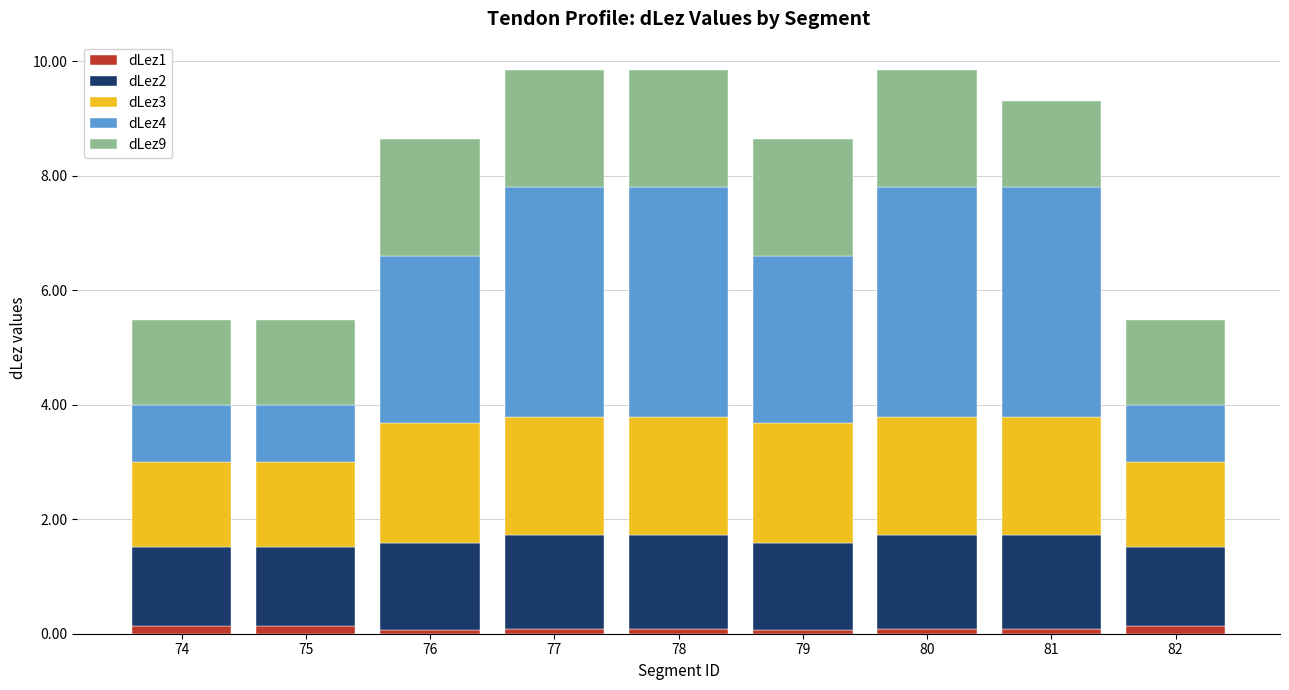

Count the number of data series in this chart.

5